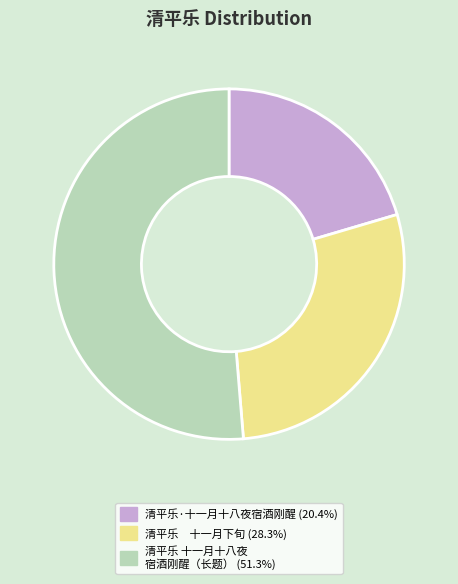

Combined, do 清平乐 十一月十八夜 宿酒刚醒（长题） (51.3%) and 清平乐 十一月下旬 (28.3%) account for over 50%?

Yes